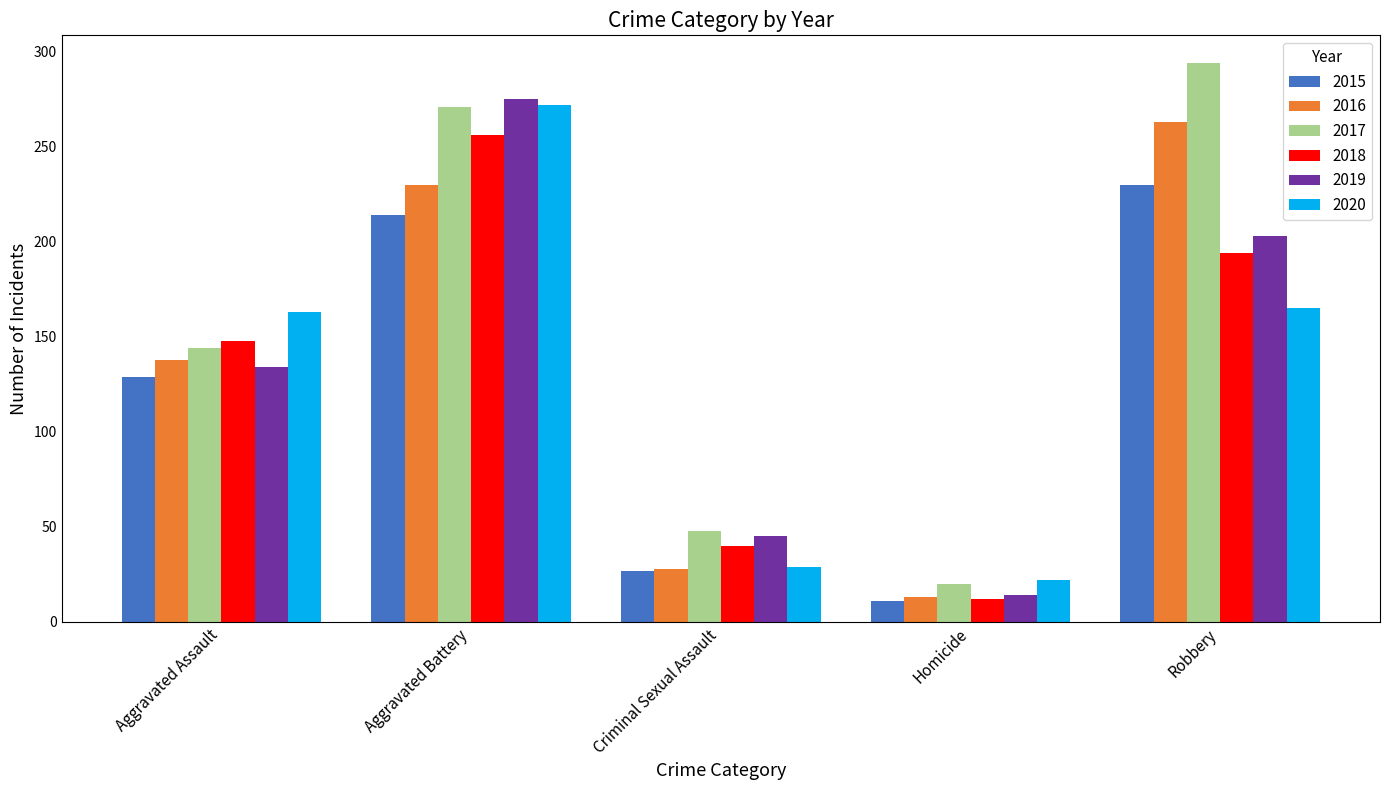

How many data points does each series have?

5